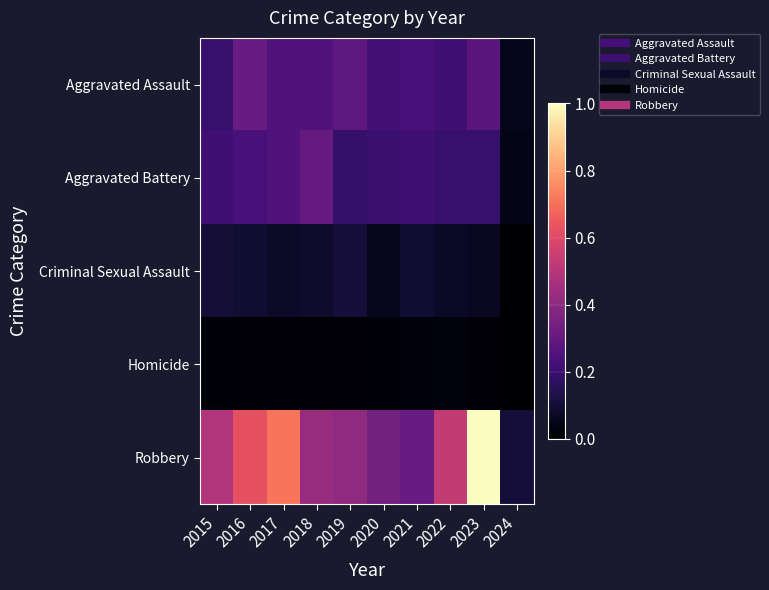

What is the total value across all series at 2020?

0.8